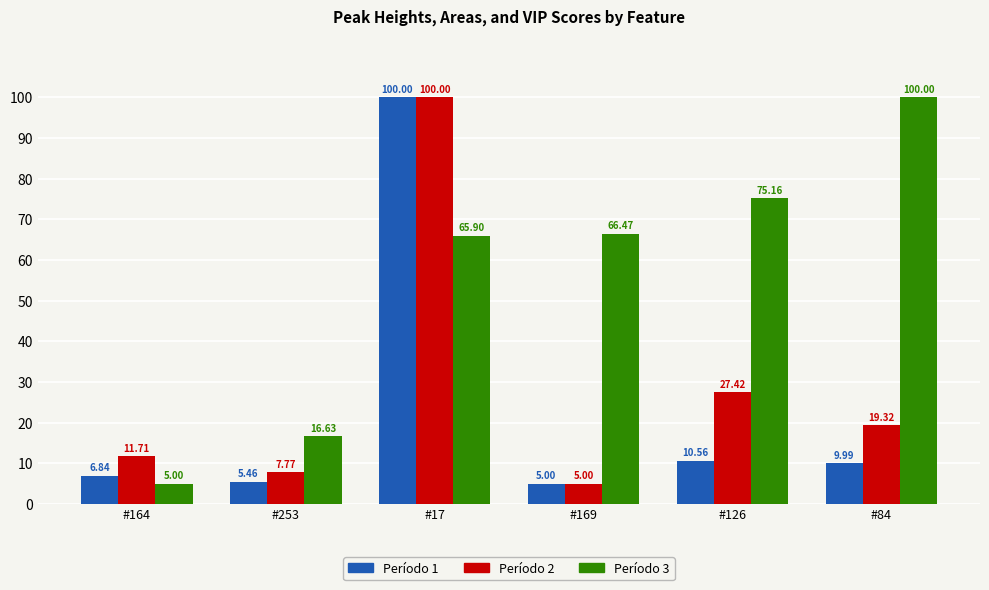

What is the maximum value shown in the chart?

100.0